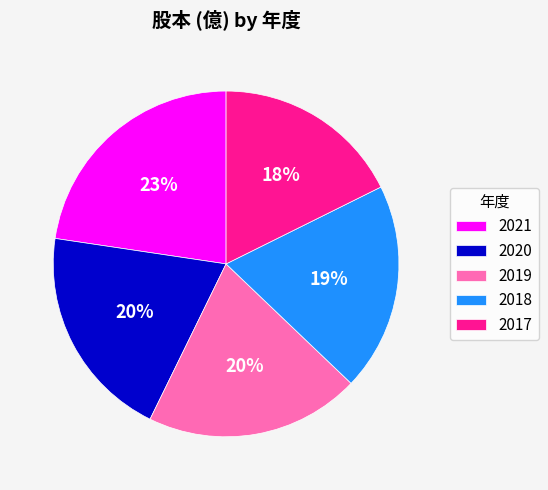

To the nearest percent, what percentage of the pie is 2021?

23%